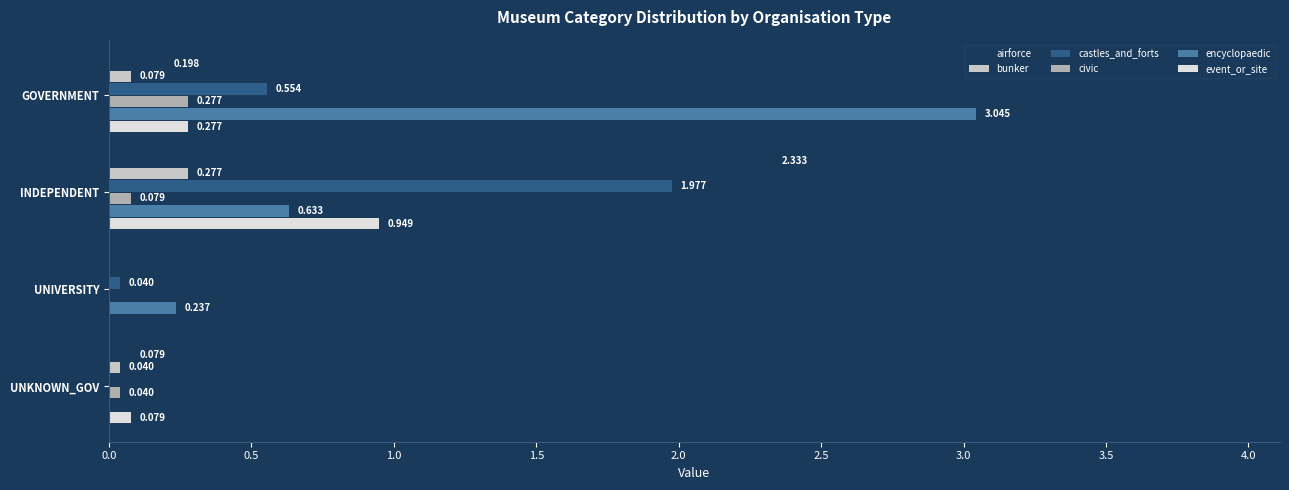

At which category is the sum across all series the highest?

INDEPENDENT